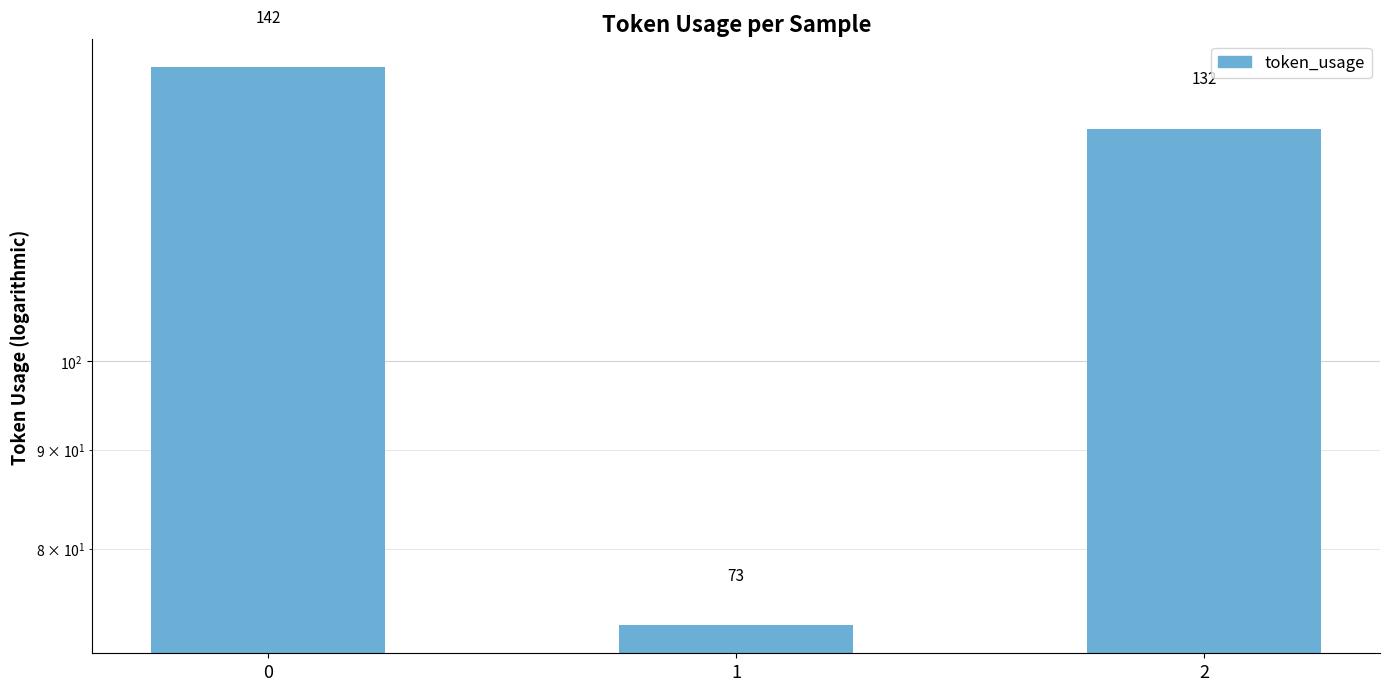

What is the change in value from 0 to 1?

-69